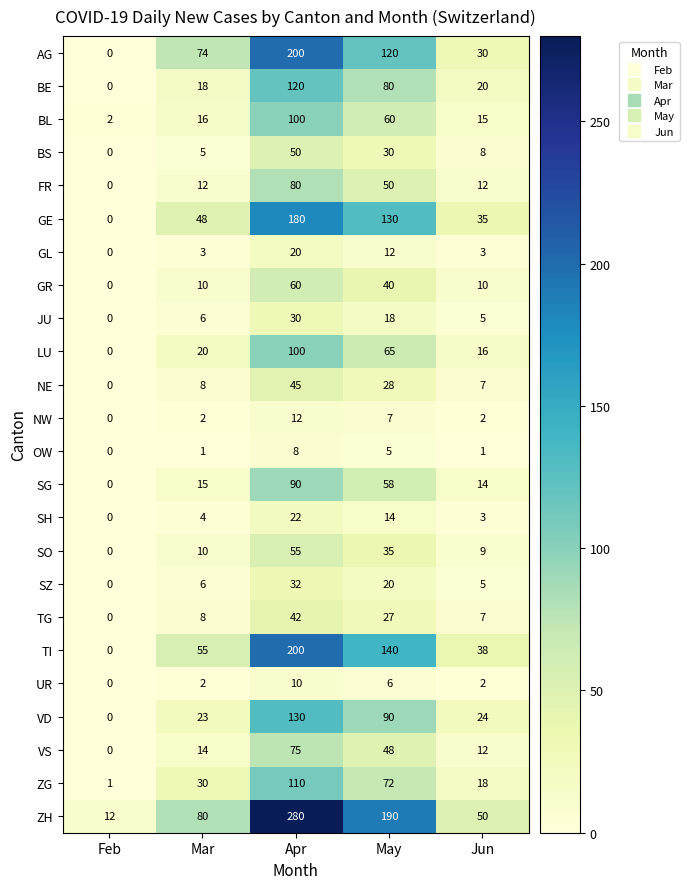

What is the average value of the LU series?

40